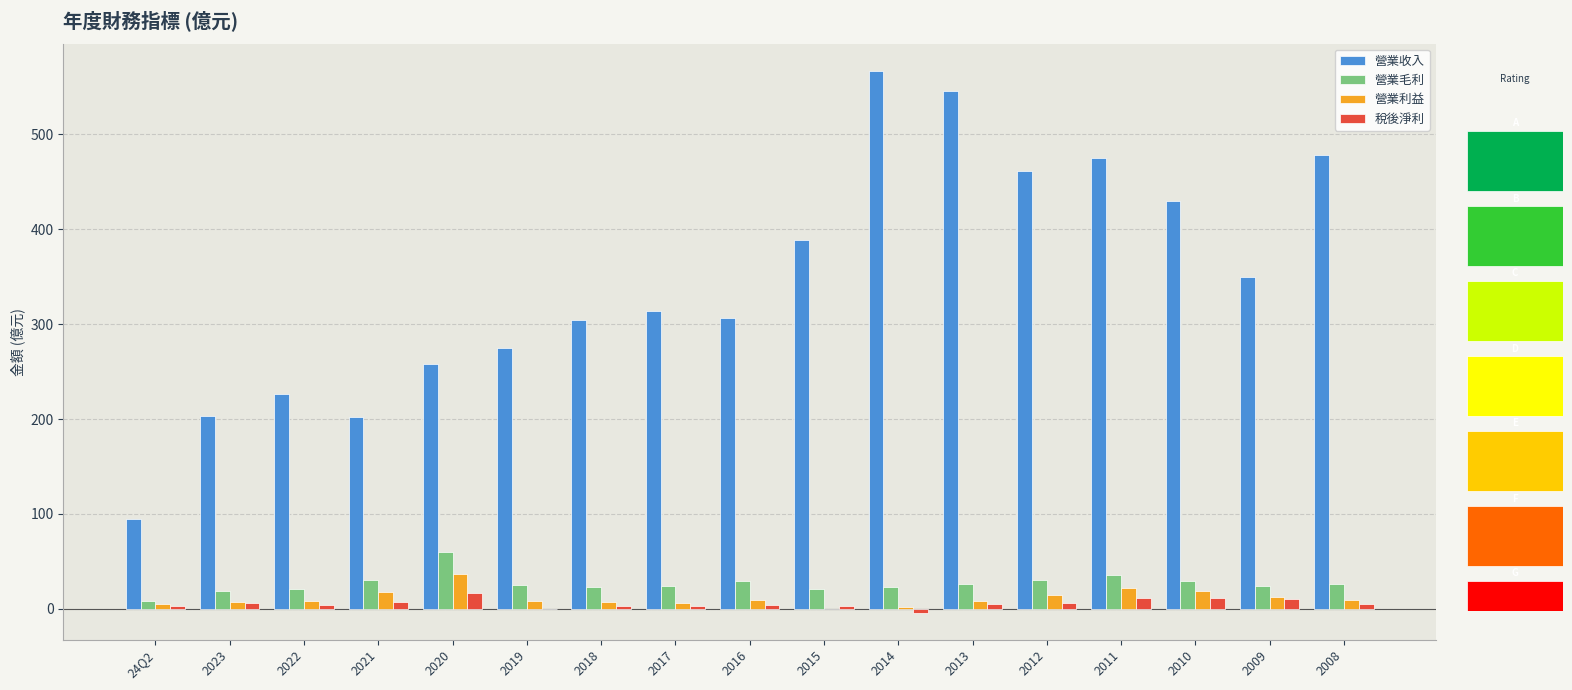

What is the label of the 10th bar from the left?

2015